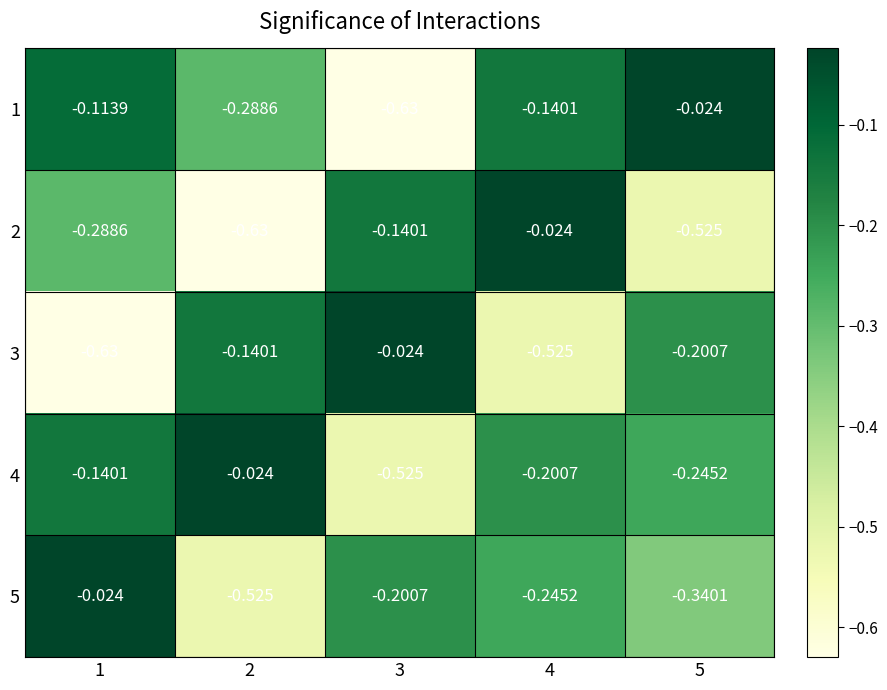

Is the value of 5 at 4 greater than the value of 4 at 4?

No